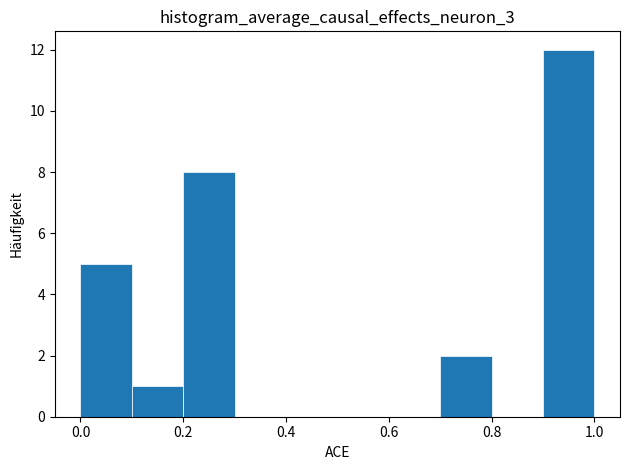

Which range on the x-axis has the tallest bar?

0.9 to 1.0